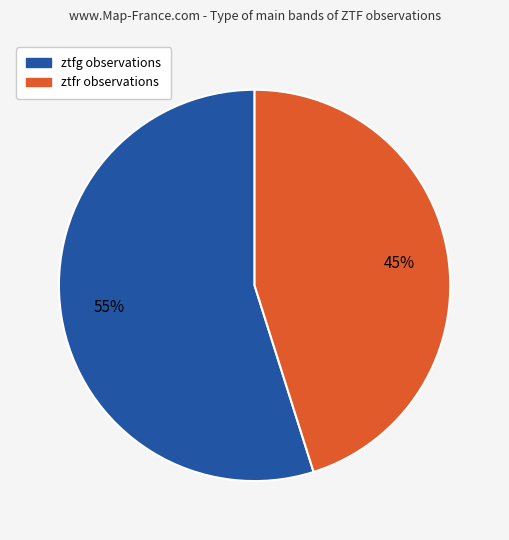

What is the ratio of the value at ztfr to the value at ztfg?

0.8